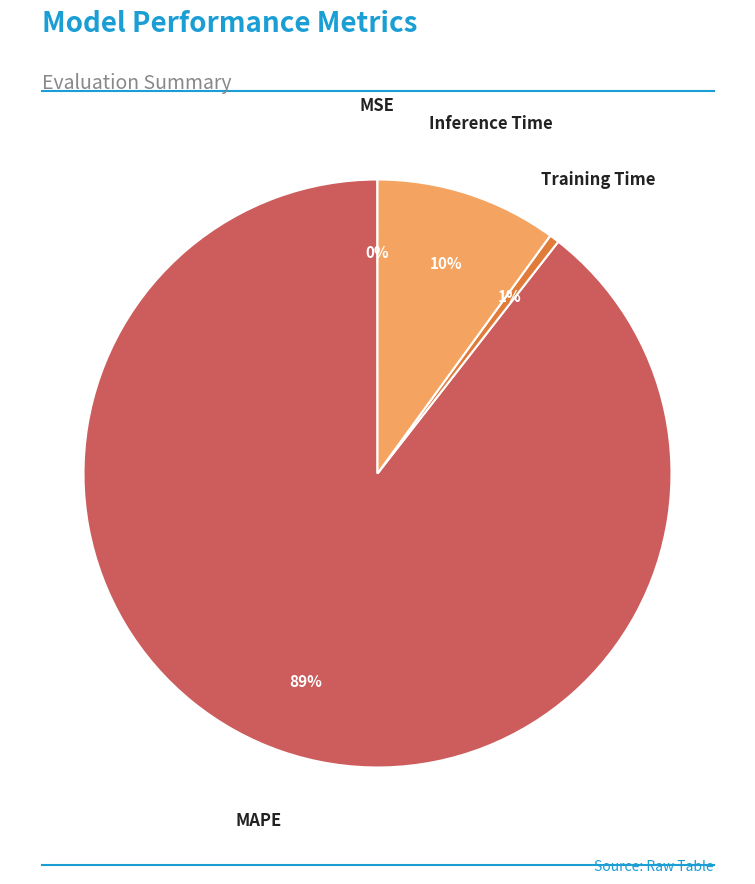

To the nearest percent, what percentage of the pie is Training Time?

1%